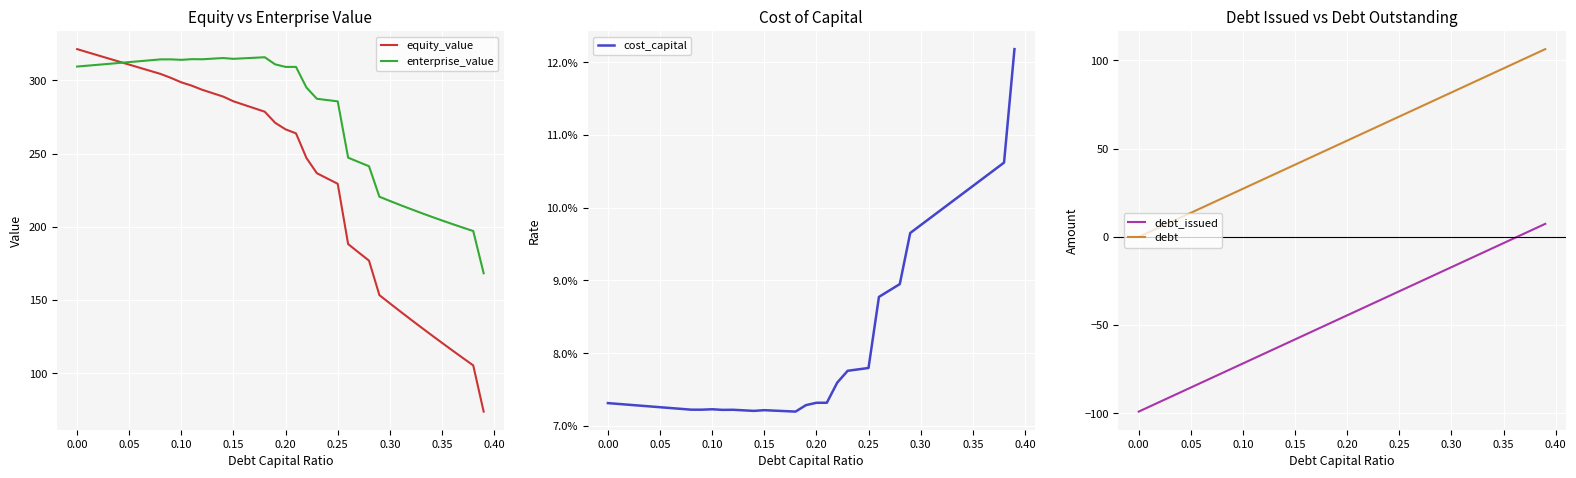

List the series in order of their peak value, highest first.

equity_value, enterprise_value, debt, debt_issued, cost_capital